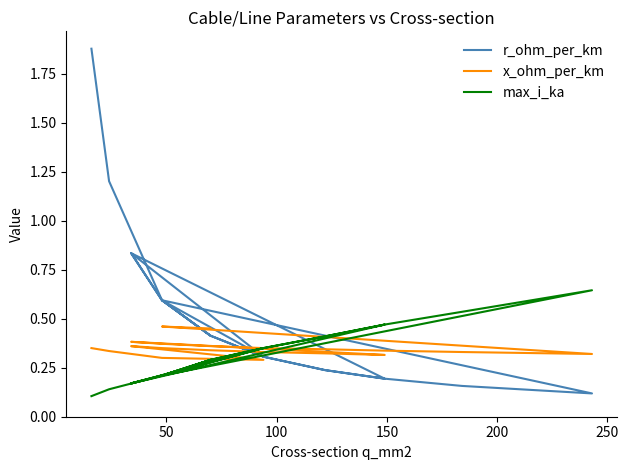

How many lines are shown in the chart?

3